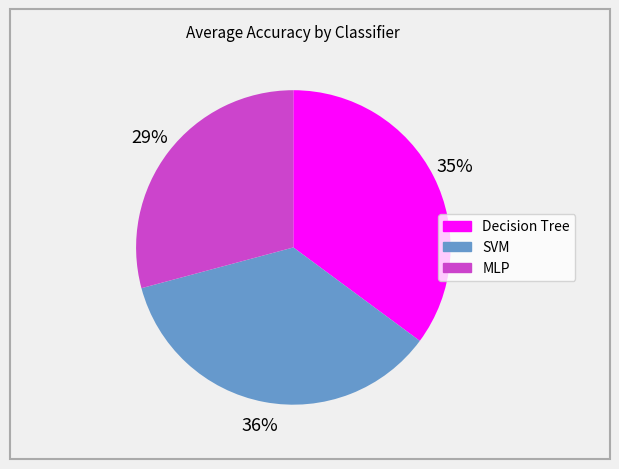

Is there any slice that represents more than half of the pie?

No